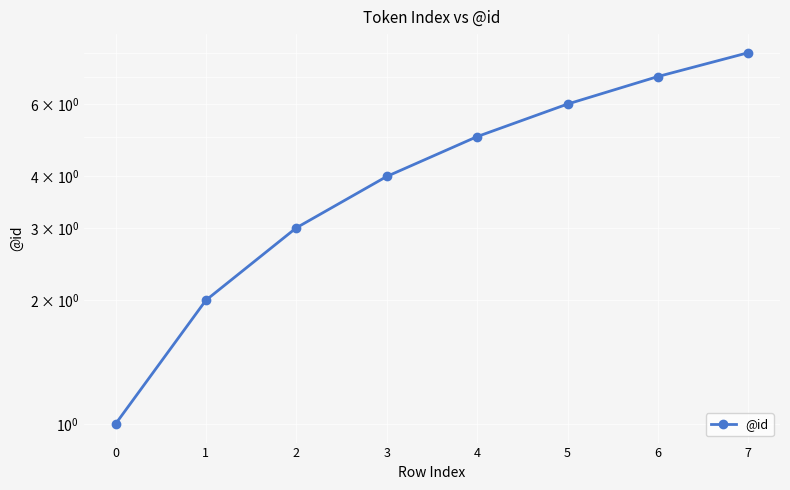

How many data points are less than 5?

4